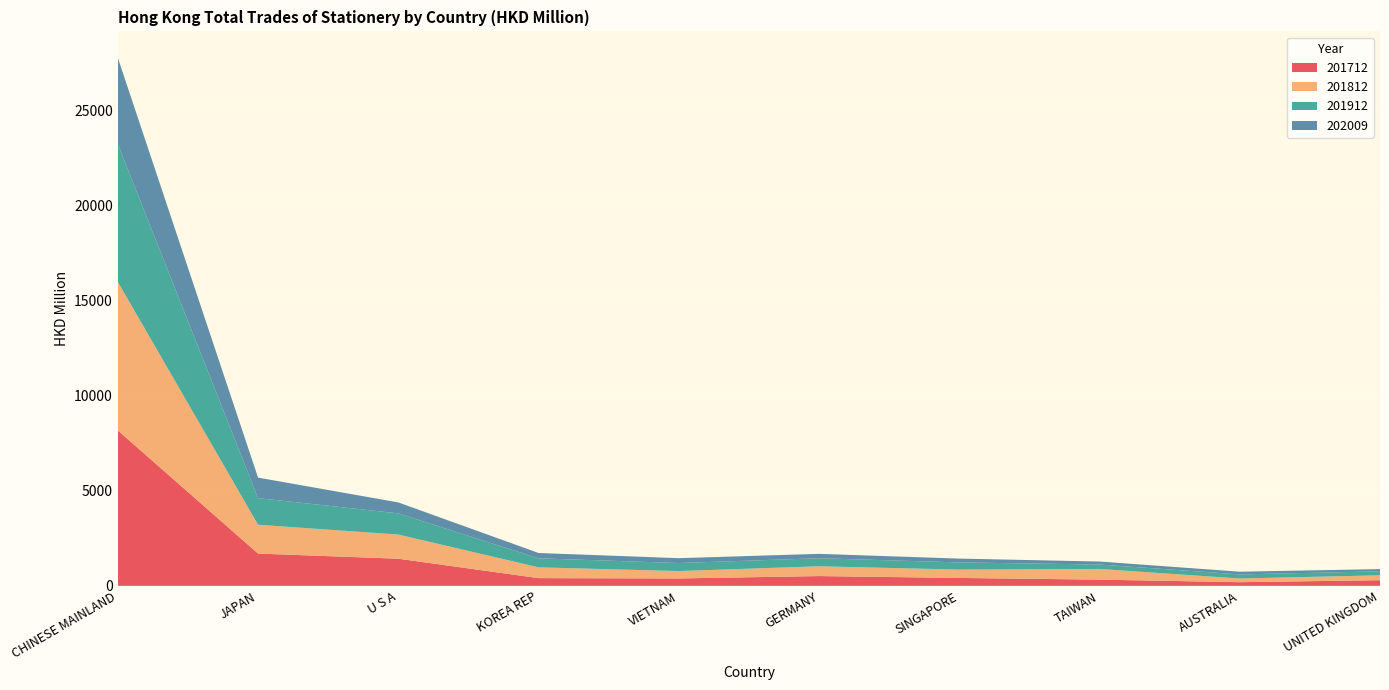

Reading left to right, extract all data points from this chart.

201712: CHINESE MAINLAND=8172.4	JAPAN=1696.3	U S A=1426.2	KOREA REP=404.6	VIETNAM=387.9	GERMANY=512.8	SINGAPORE=414.2	TAIWAN=325.3	AUSTRALIA=191.5	UNITED KINGDOM=295.9
201812: CHINESE MAINLAND=7810.0	JAPAN=1517.1	U S A=1269.9	KOREA REP=567.6	VIETNAM=388.7	GERMANY=515.0	SINGAPORE=440.1	TAIWAN=562.3	AUSTRALIA=193.6	UNITED KINGDOM=258.1
201912: CHINESE MAINLAND=7252.3	JAPAN=1399.5	U S A=1114.1	KOREA REP=474.0	VIETNAM=422.6	GERMANY=423.2	SINGAPORE=377.6	TAIWAN=233.8	AUSTRALIA=216.1	UNITED KINGDOM=210.3
202009: CHINESE MAINLAND=4534.3	JAPAN=1078.1	U S A=575.9	KOREA REP=279.8	VIETNAM=254.9	GERMANY=230.2	SINGAPORE=200.0	TAIWAN=156.0	AUSTRALIA=141.4	UNITED KINGDOM=114.5